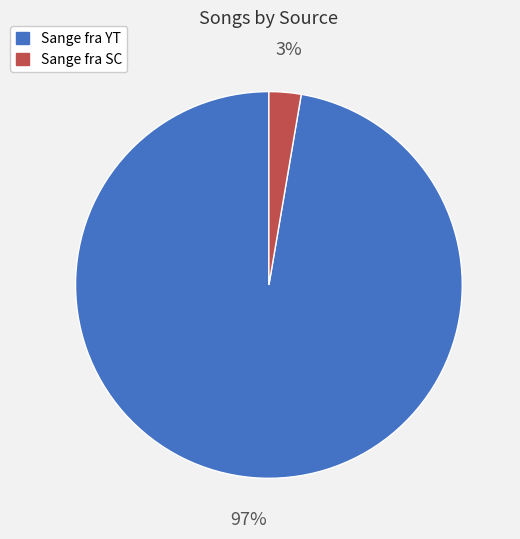

Rank the categories by value from lowest to highest.

Sange fra SC, Sange fra YT